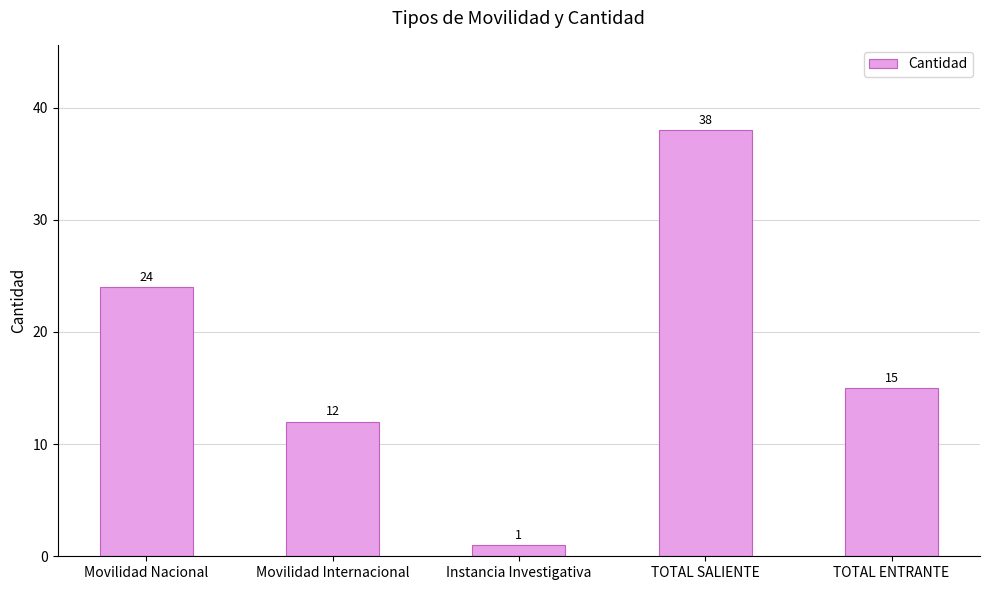

What is the greatest value displayed?

38